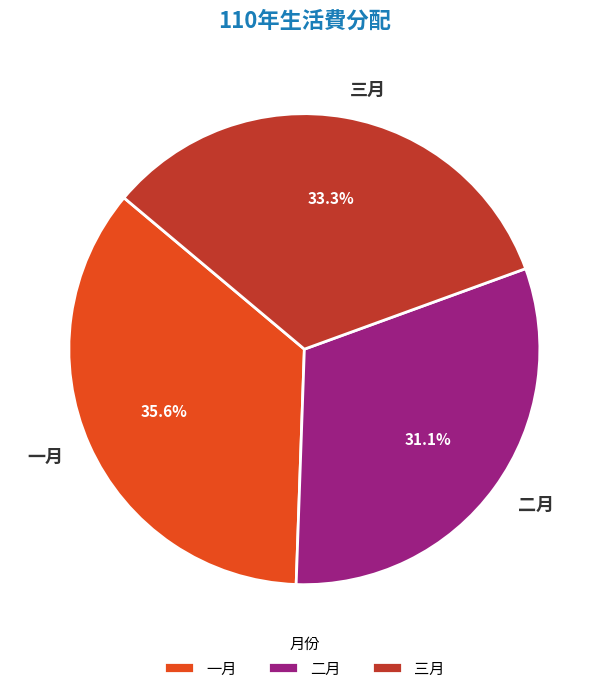

What percentage is the 三月 slice, to the nearest percent?

33%